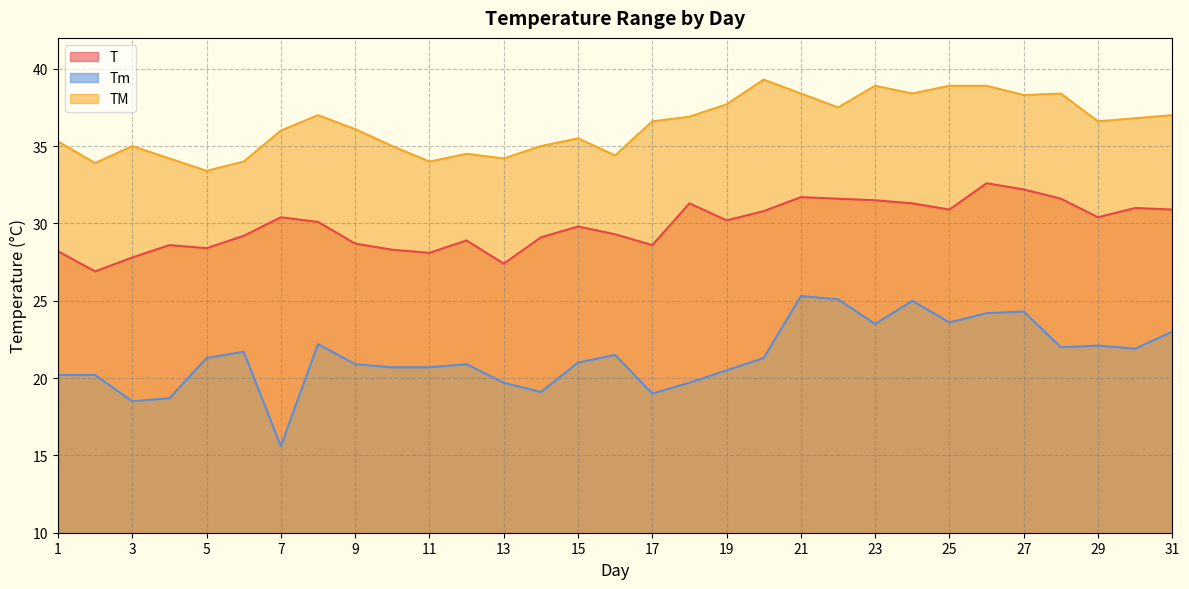

What is the difference between the highest and lowest values at 2?

13.7